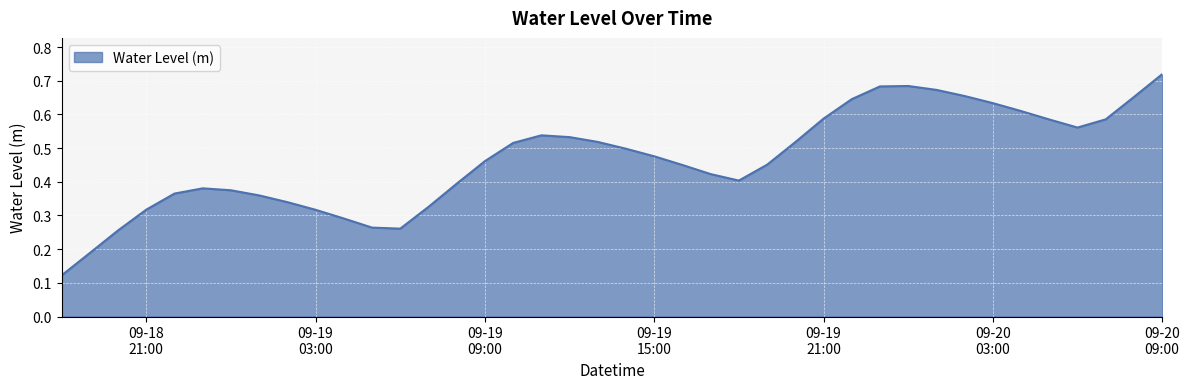

Is this an area chart (filled region under the line)?

Yes